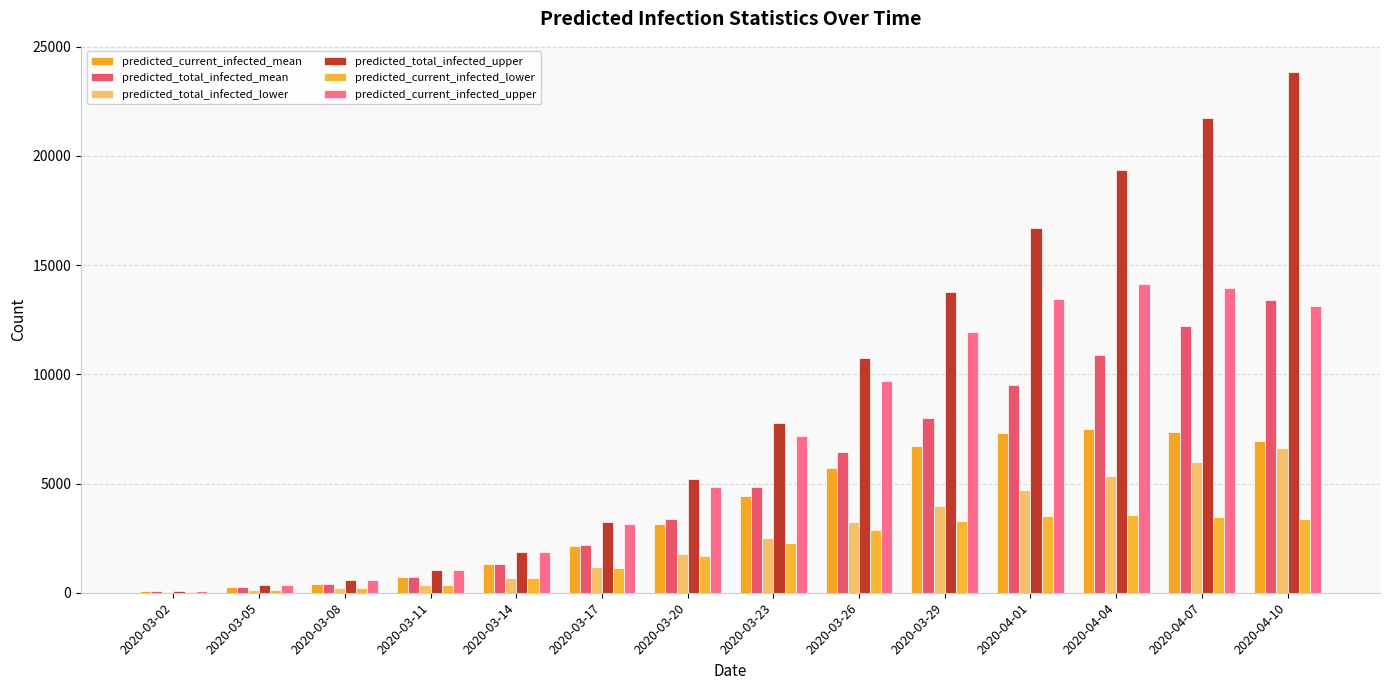

What is the sum of all predicted_current_infected_upper values?

95417